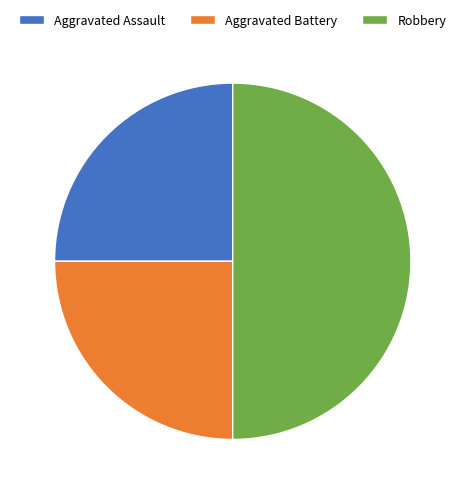

How many segments does this pie chart have?

3